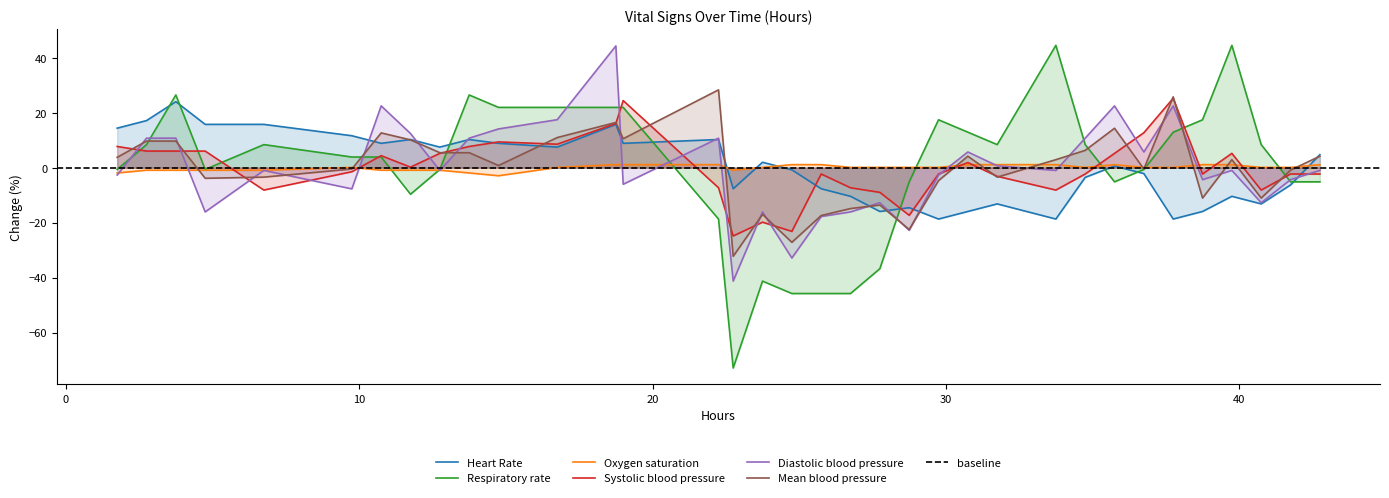

What position from the left is 12.75?

9